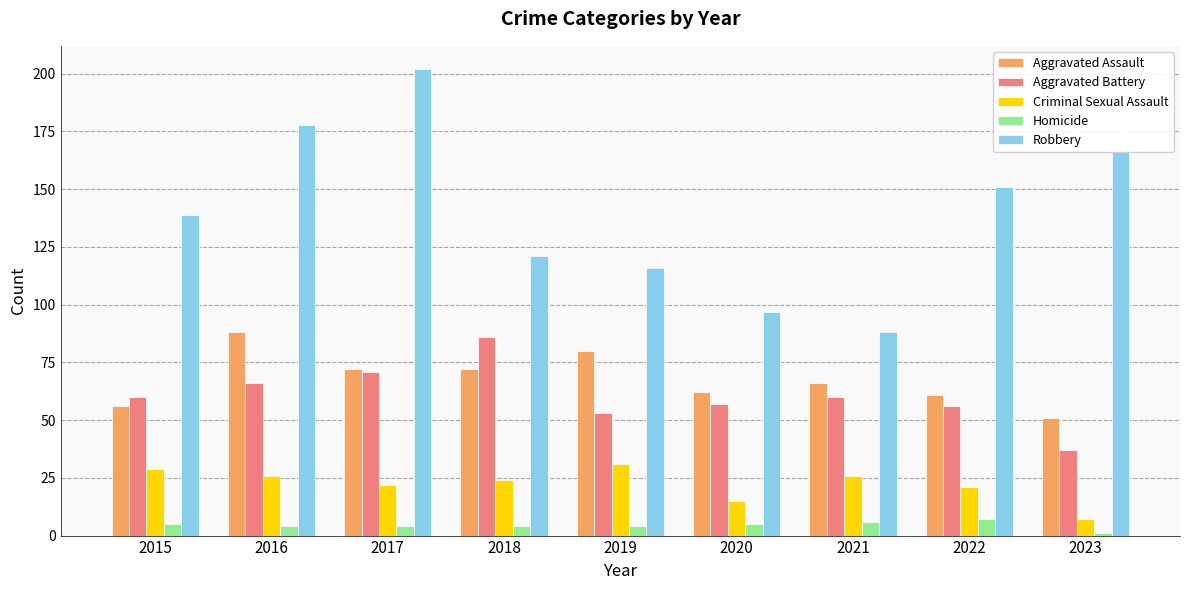

Which series has the widest spread of values?

Robbery